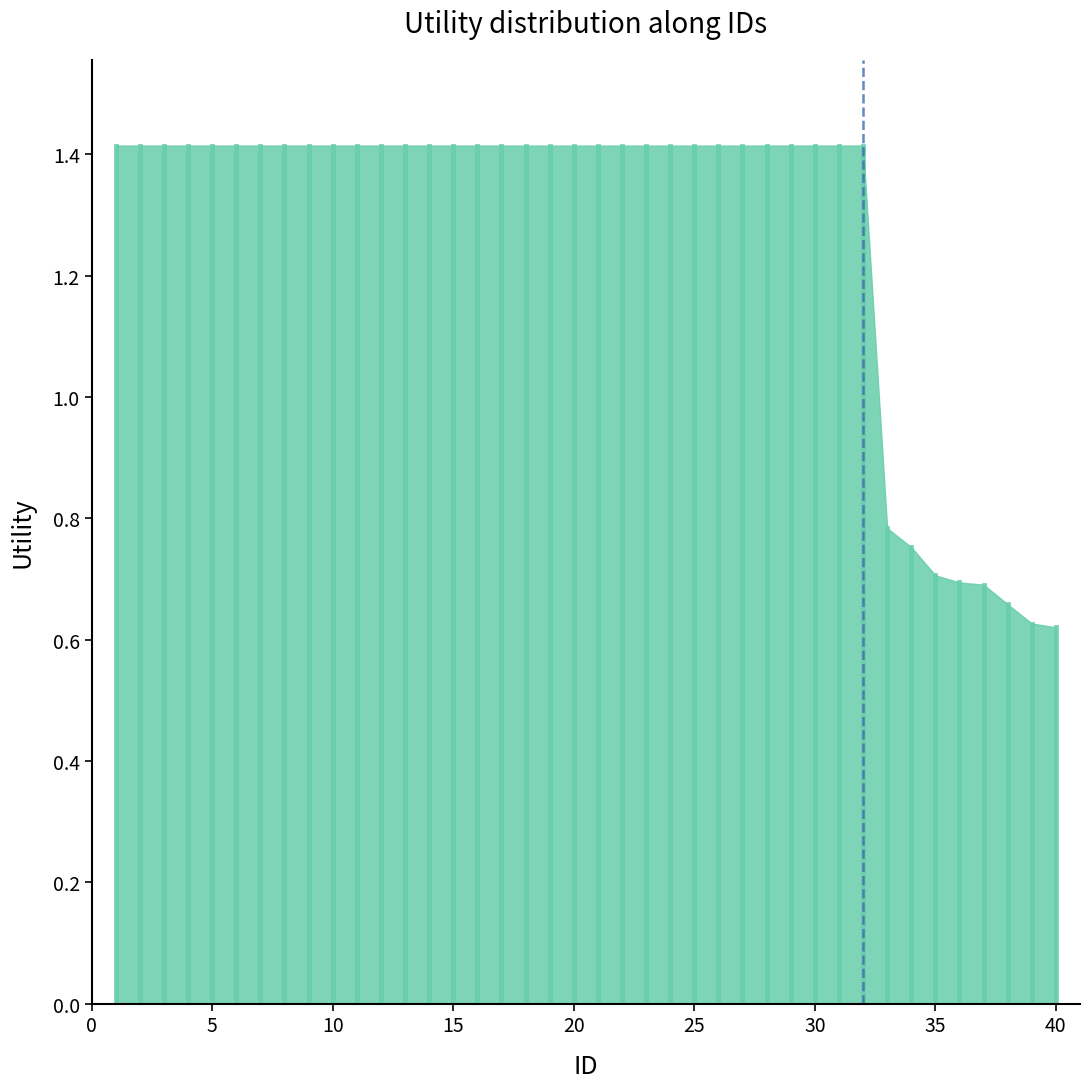

Reading left to right, list all the values displayed in this chart.

1=1.4	2=1.4	3=1.4	4=1.4	5=1.4	6=1.4	7=1.4	8=1.4	9=1.4	10=1.4	11=1.4	12=1.4	13=1.4	14=1.4	15=1.4	16=1.4	17=1.4	18=1.4	19=1.4	20=1.4	21=1.4	22=1.4	23=1.4	24=1.4	25=1.4	26=1.4	27=1.4	28=1.4	29=1.4	30=1.4	31=1.4	32=1.4	33=0.8	34=0.8	35=0.7	36=0.7	37=0.7	38=0.7	39=0.6	40=0.6